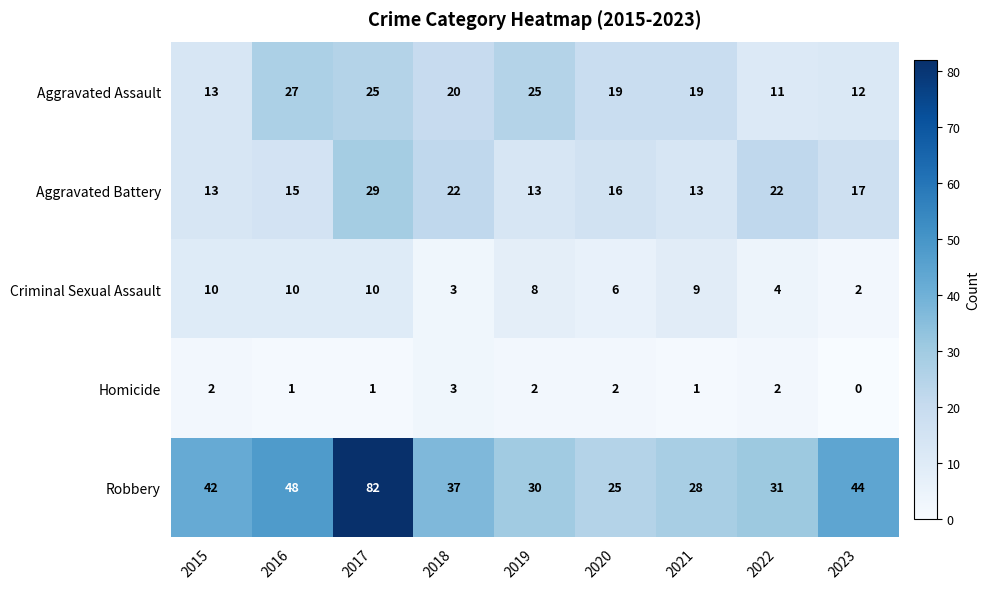

Count the number of categories in the chart.

9